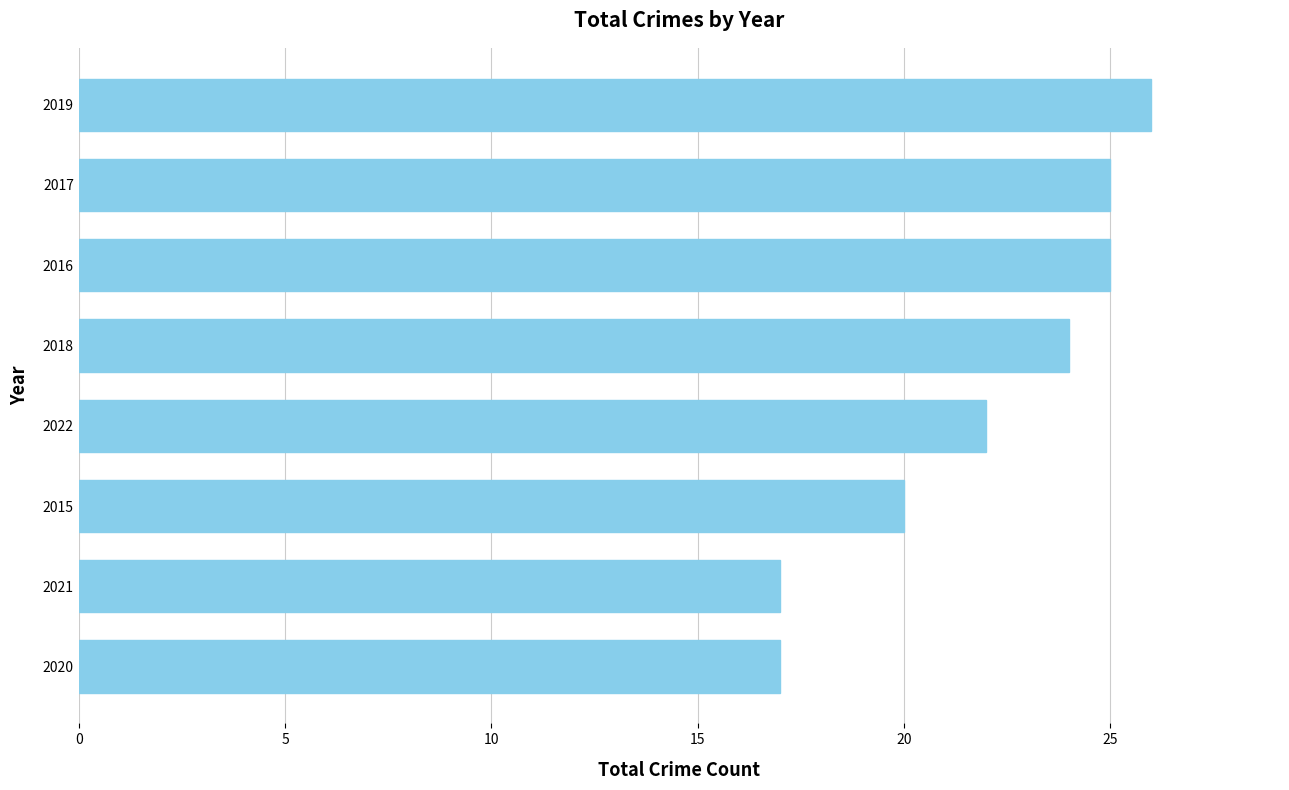

Which has a higher value, 2019 or 2017?

2019